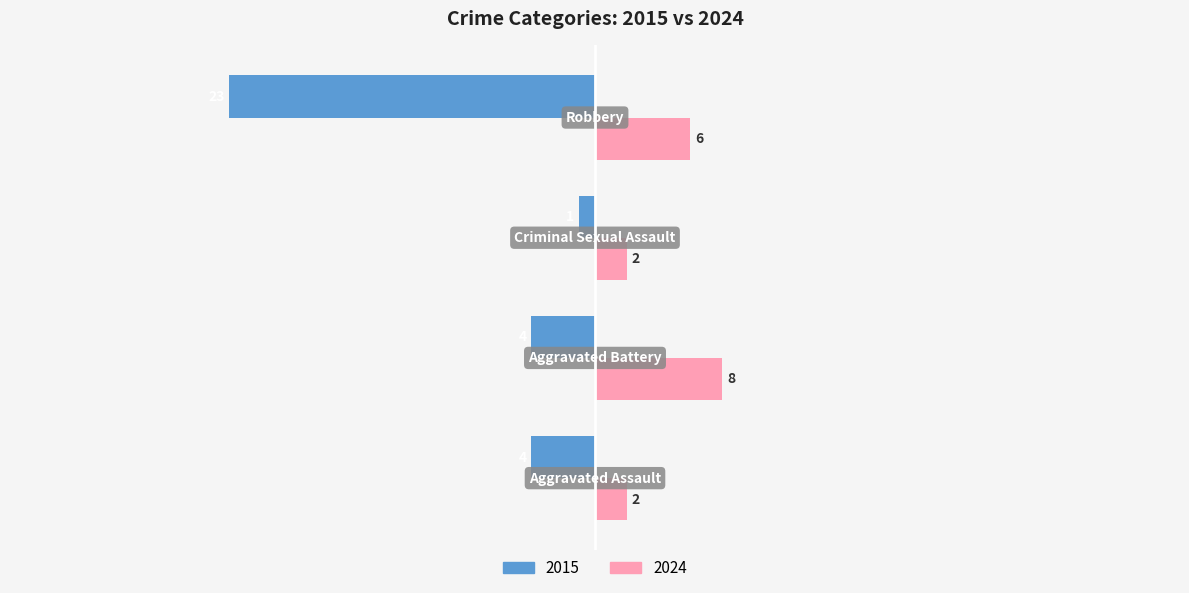

How many 2024 values are between 2 and 8?

4